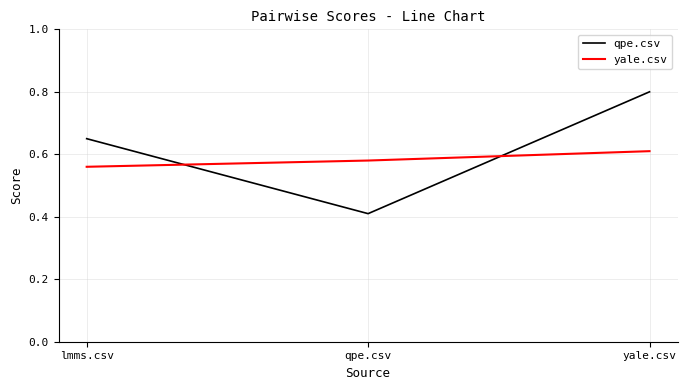

What is the difference between the highest and lowest values at lmms.csv?

0.1